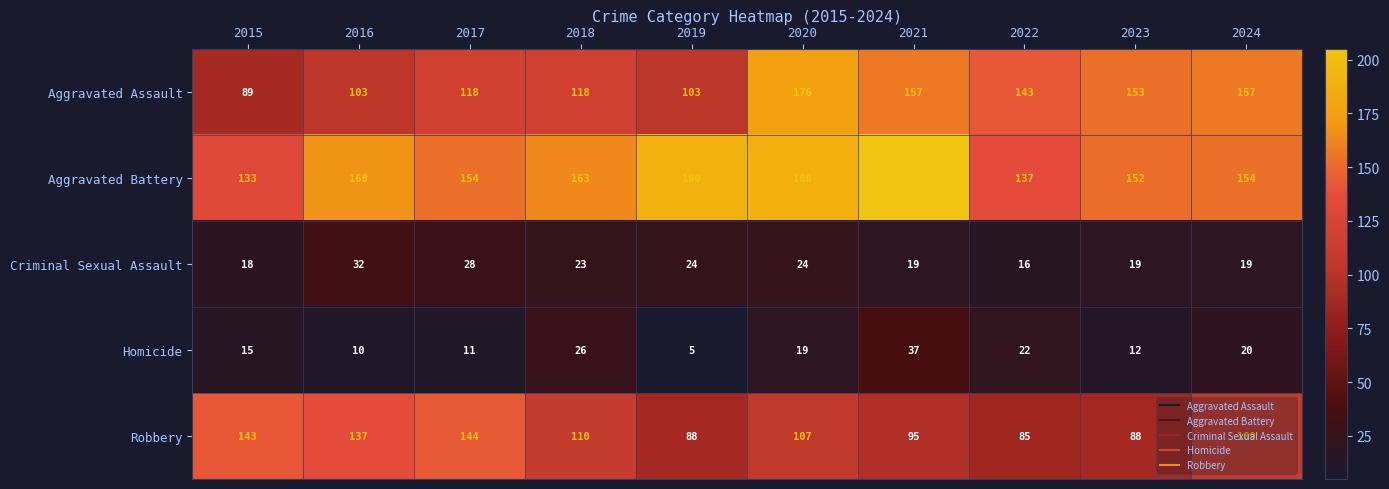

Which series changed the most between 2017 and 2023?

Robbery